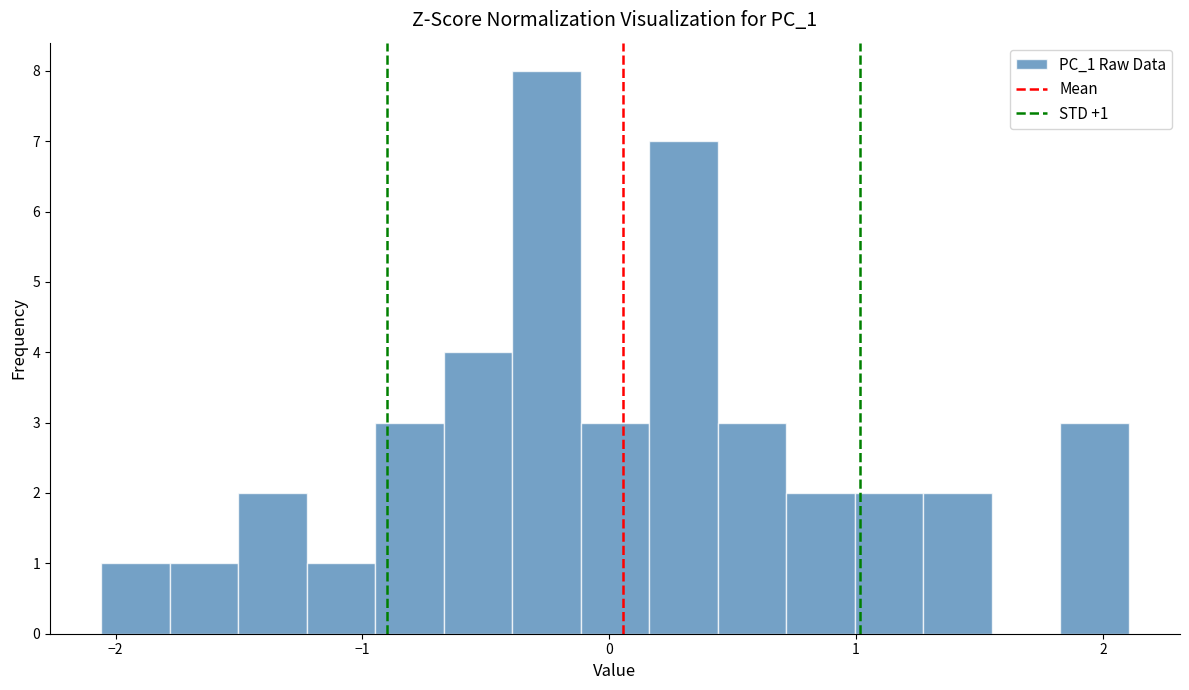

Around what value on the x-axis is the tallest bar? Give the approximate position of its centre, as read against the axis.

-0.3